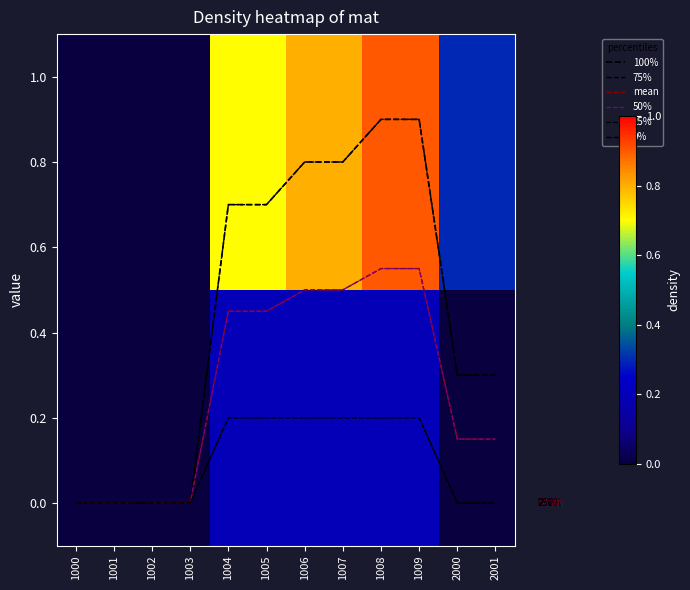

Which series has the largest range (max minus min)?

100%